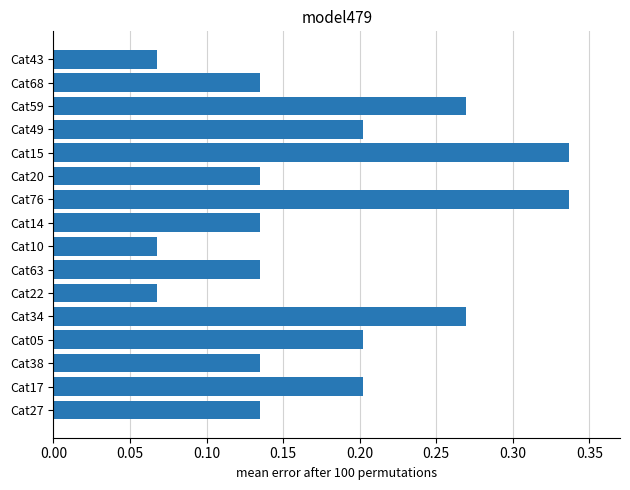

The value at Cat49 is 0.2. True or false?

True